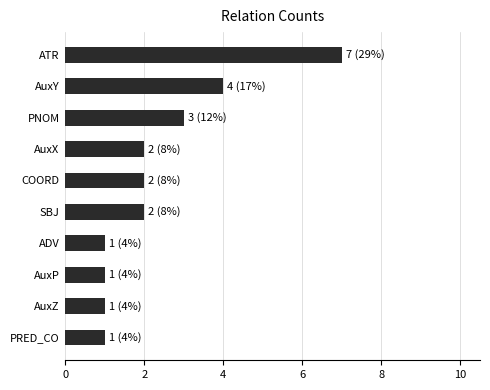

Reading bottom to top, what are all the values shown in this chart?

1	1	1	1	2	2	2	3	4	7